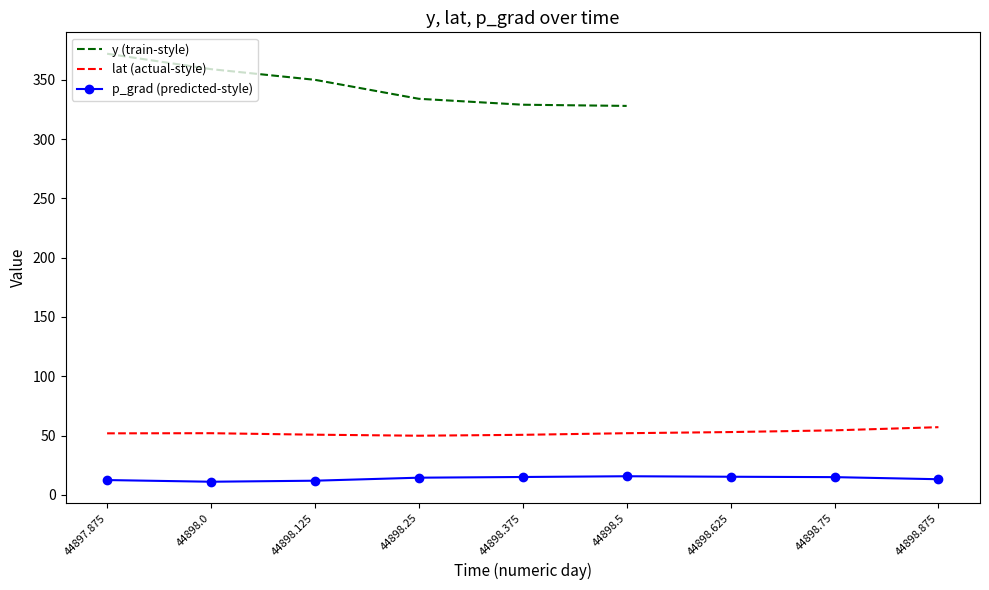

What is the minimum value for lat (actual-style)?

49.9